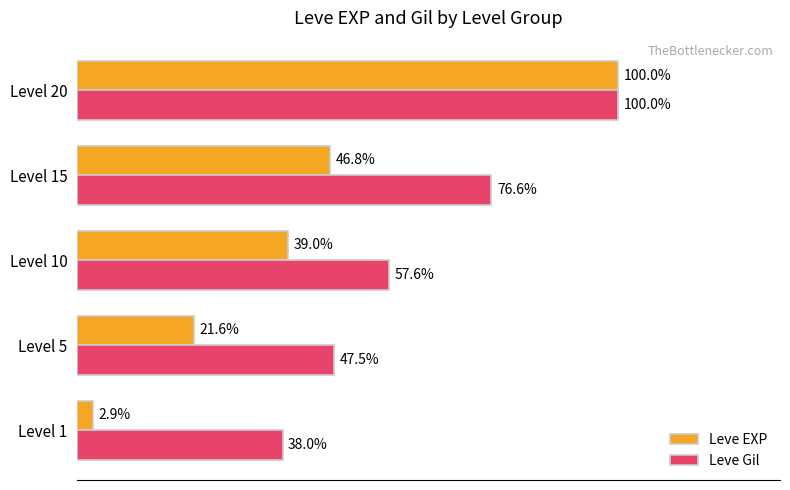

Rank the series by their average value, from lowest to highest.

Leve EXP, Leve Gil